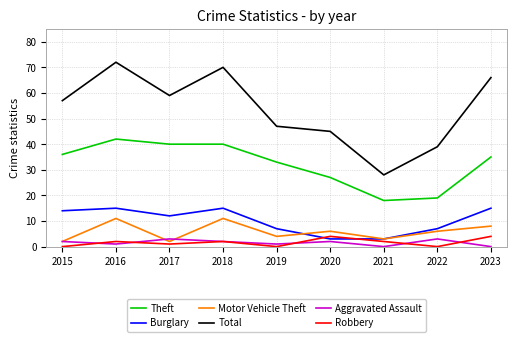

Where is the first local maximum for Robbery?

2016